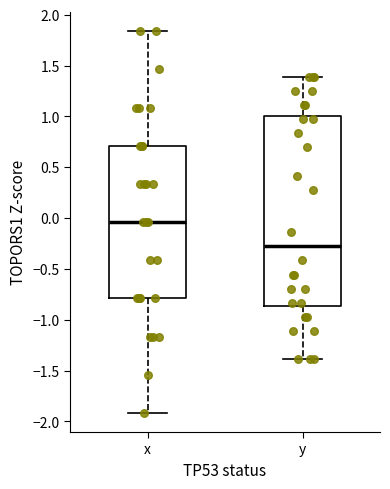

Where does the lower whisker of the box for y end on the y-axis? The values are not printed on the chart, so give them approximately, as read against the axis.

-1.40